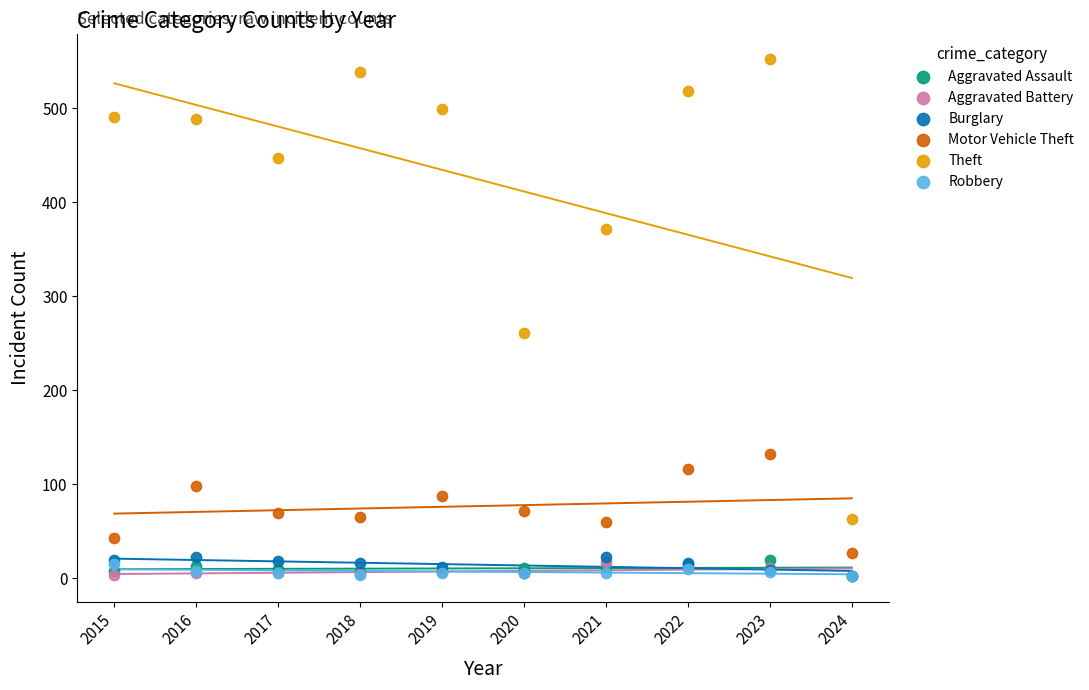

In the Theft series, what Y value is closest to 307?

261